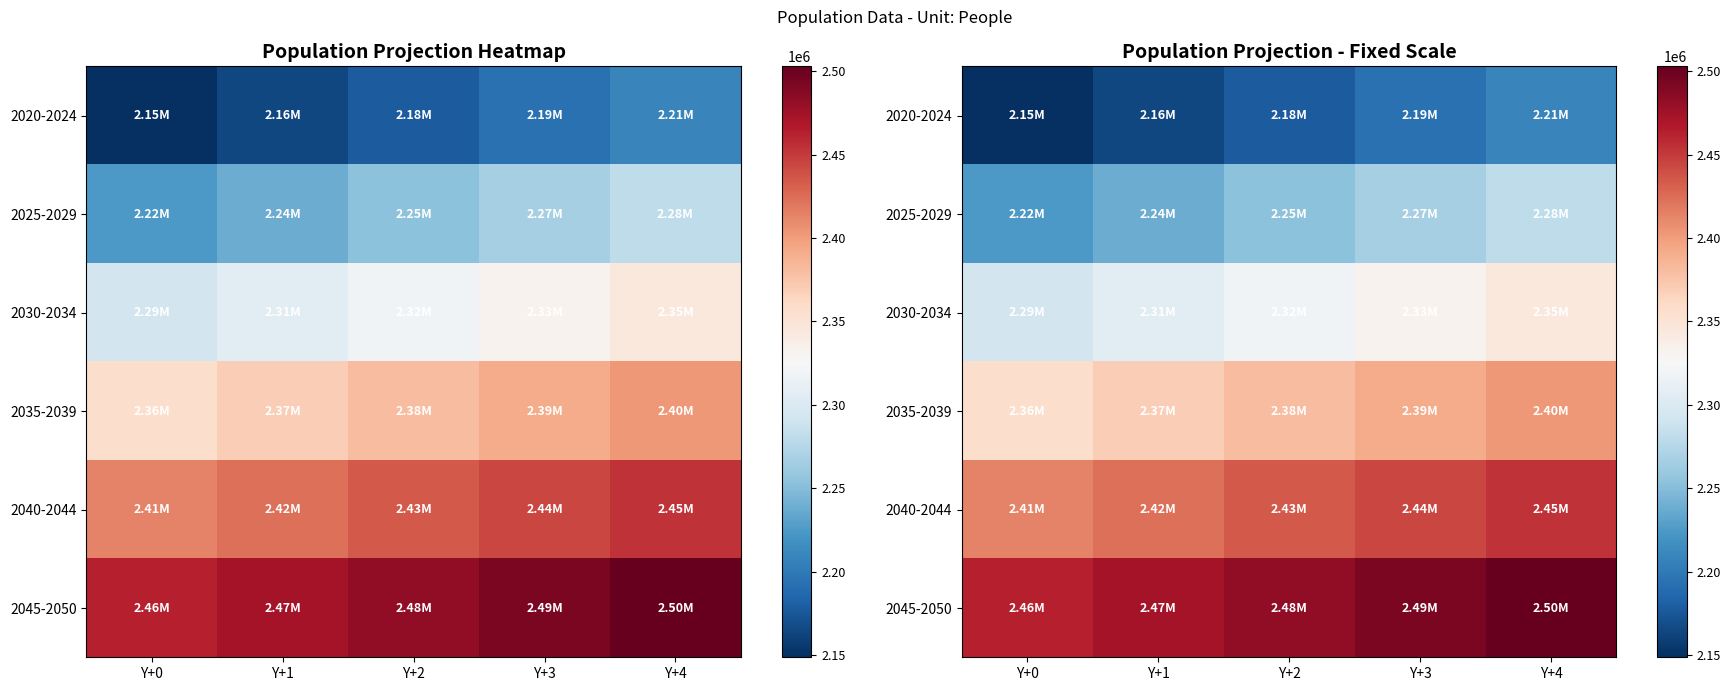

Count the 2040-2044 values in the range 2423557 to 2443988.

3